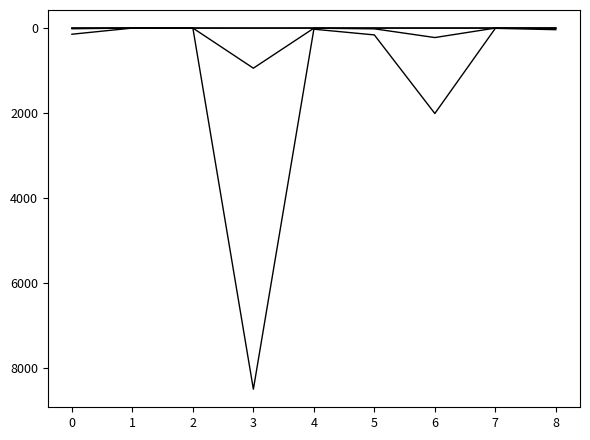

Does the chart display data point markers on the line(s)?

No